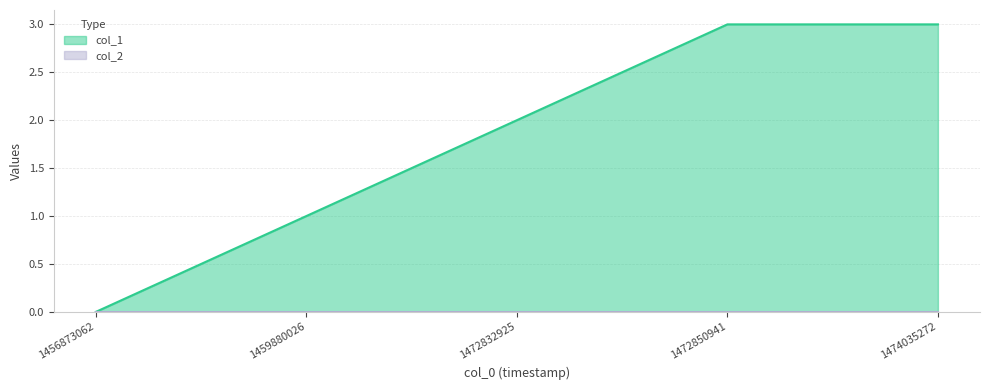

What is the sum of the values at 1474035272 and 1472832925?

5